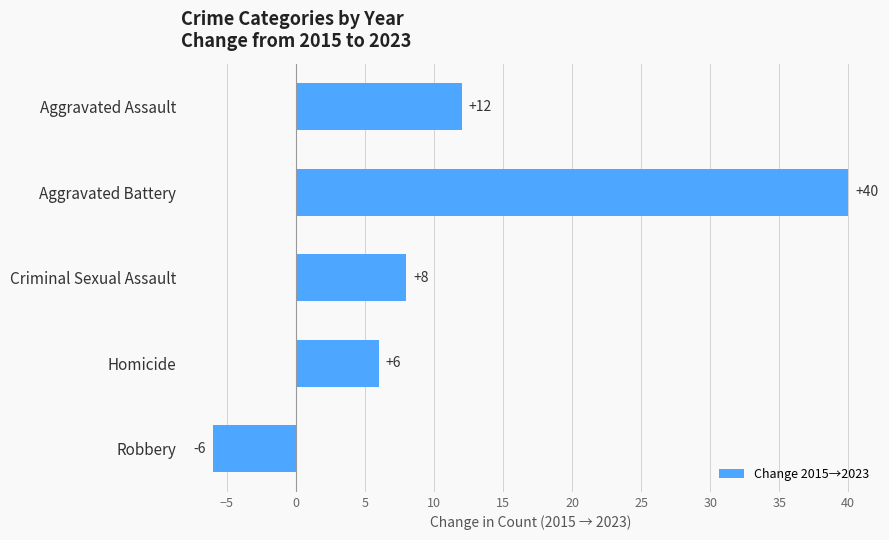

The chart shows a value of -6 at Robbery. True or false?

True